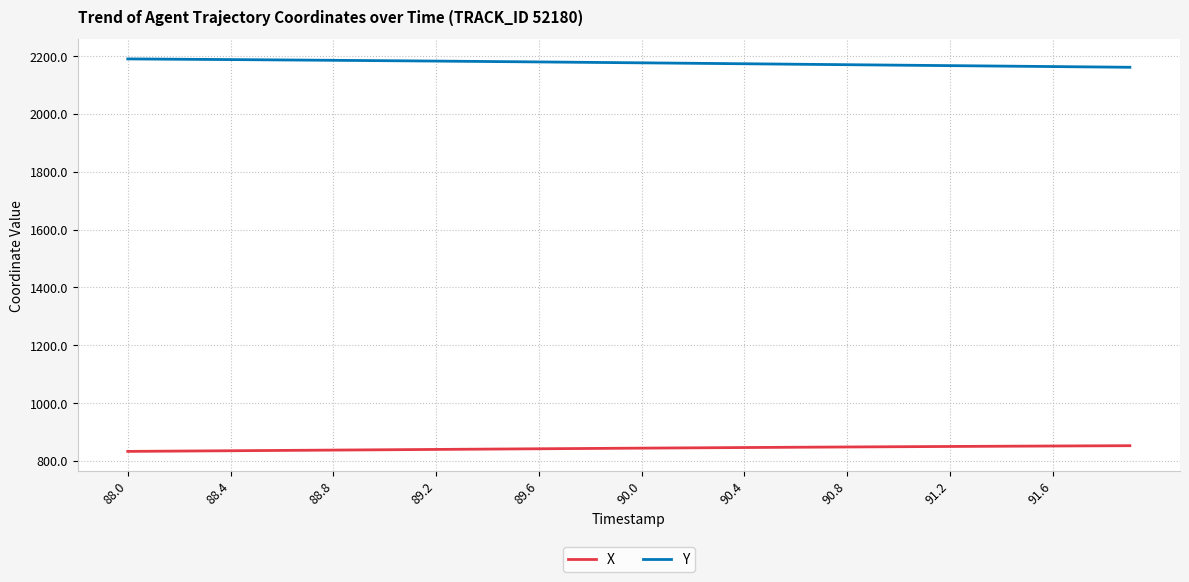

Which series has the largest total across all categories?

Y